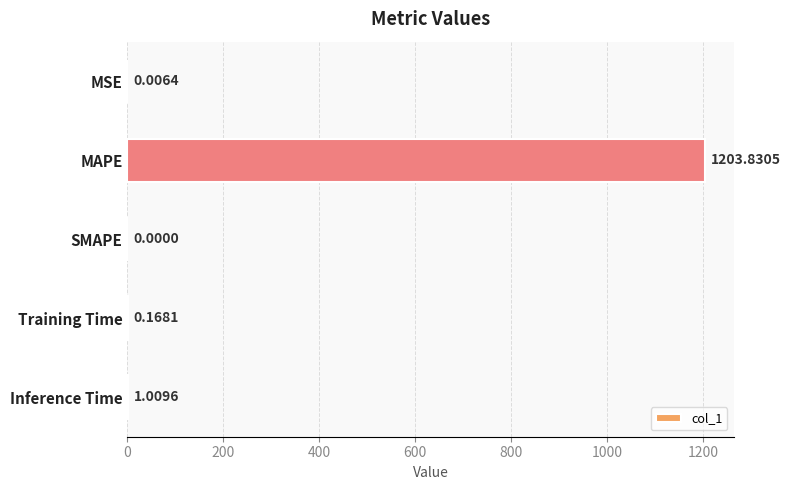

What is the change in value from MAPE to SMAPE?

-1203.8